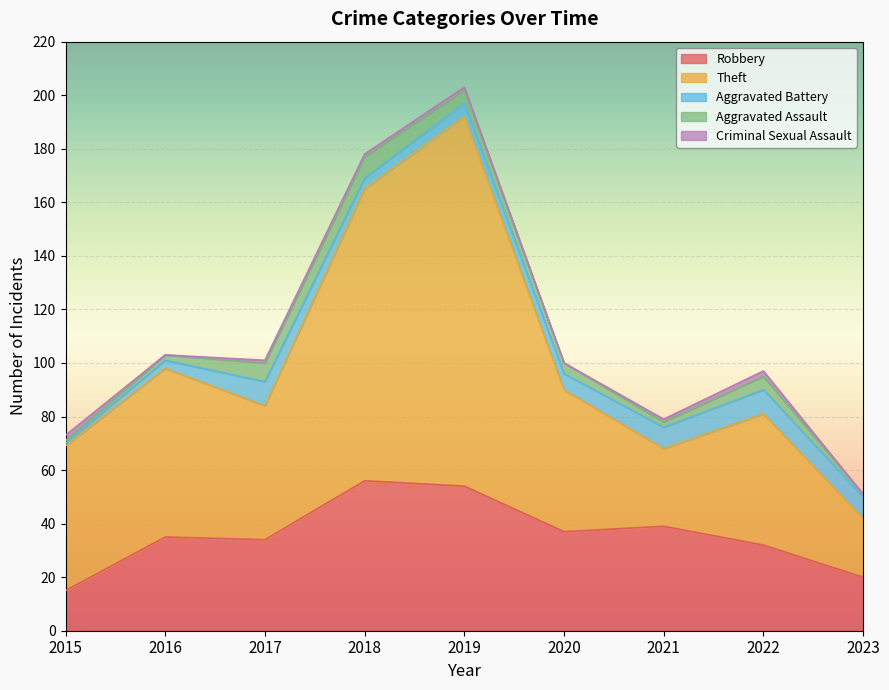

The value of Criminal Sexual Assault at 2017 is 0. True or false?

False